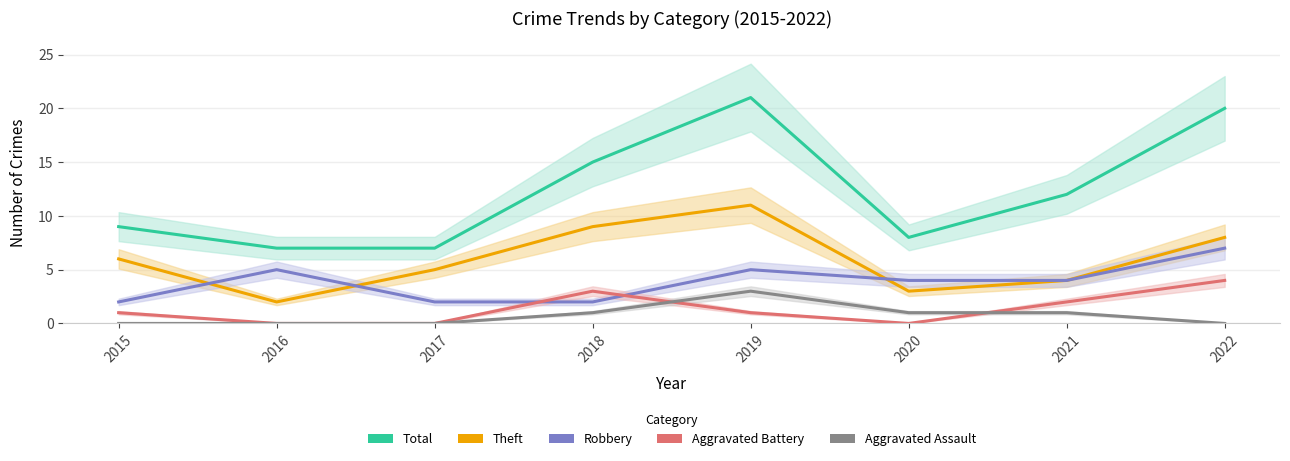

Between 2020 and 2019, which is larger?

2019